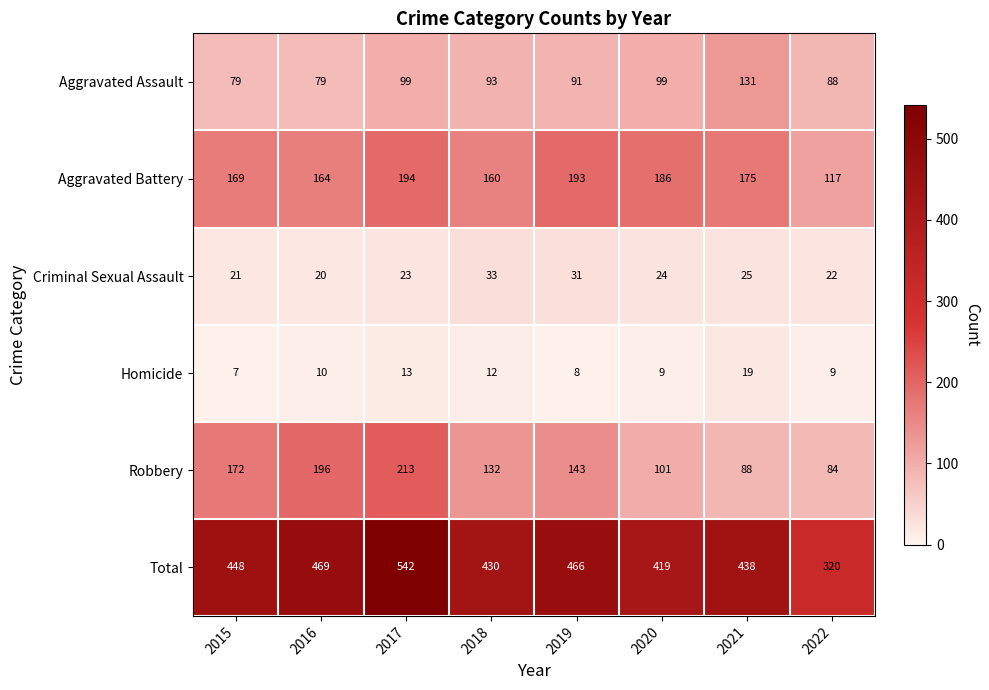

Which label corresponds to the largest value in the chart?

2017